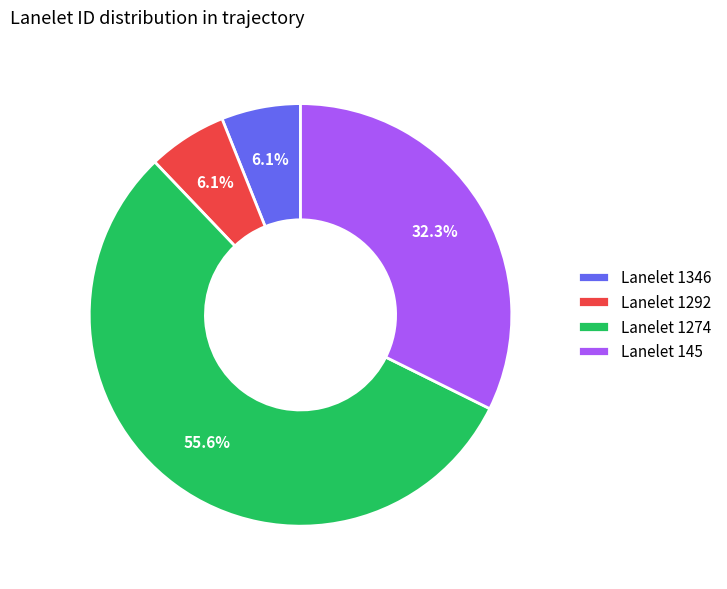

Count the number of slices in the pie.

4